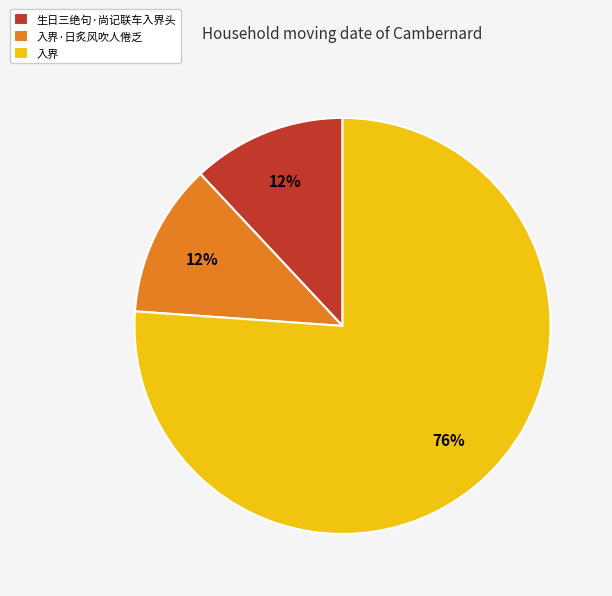

How many segments does this pie chart have?

3